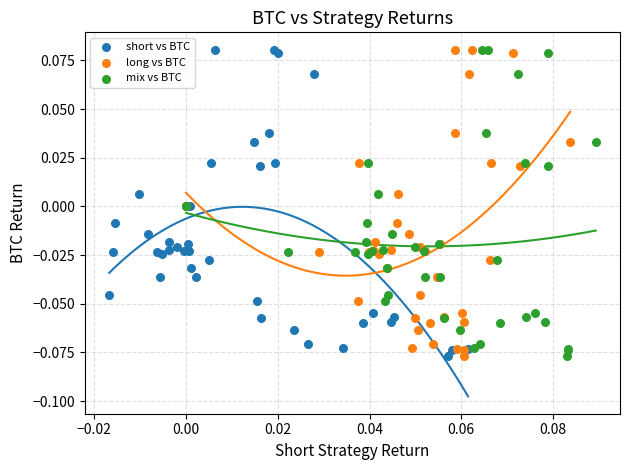

What are all the series names shown in the legend?

short vs BTC, long vs BTC, mix vs BTC